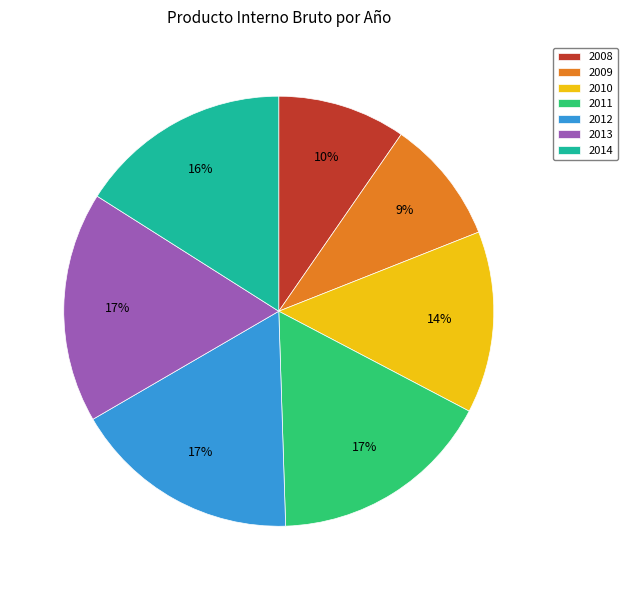

Do 2013 and 2010 together represent more than half of the pie?

No